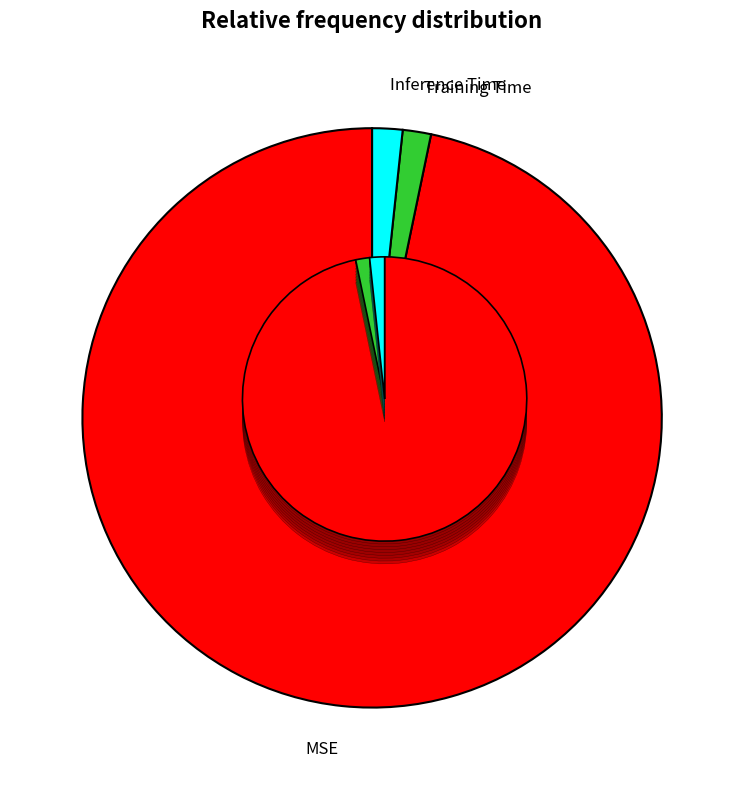

What percentage do Inference Time and MSE together represent?

98.4%